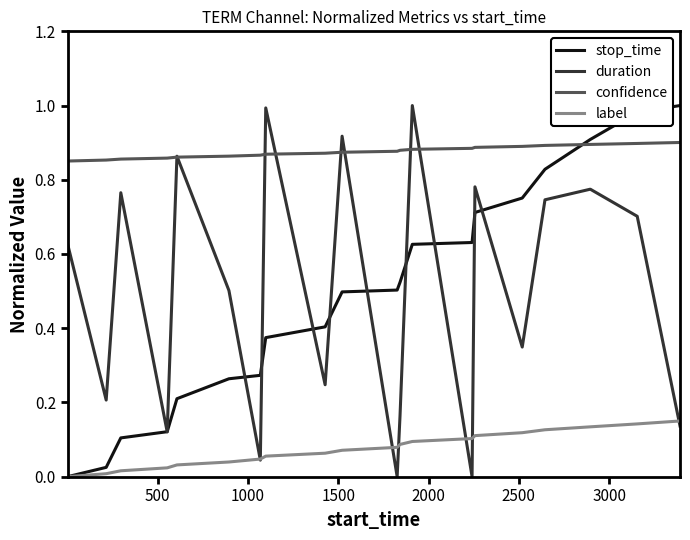

True or false: confidence and label intersect in this chart.

False